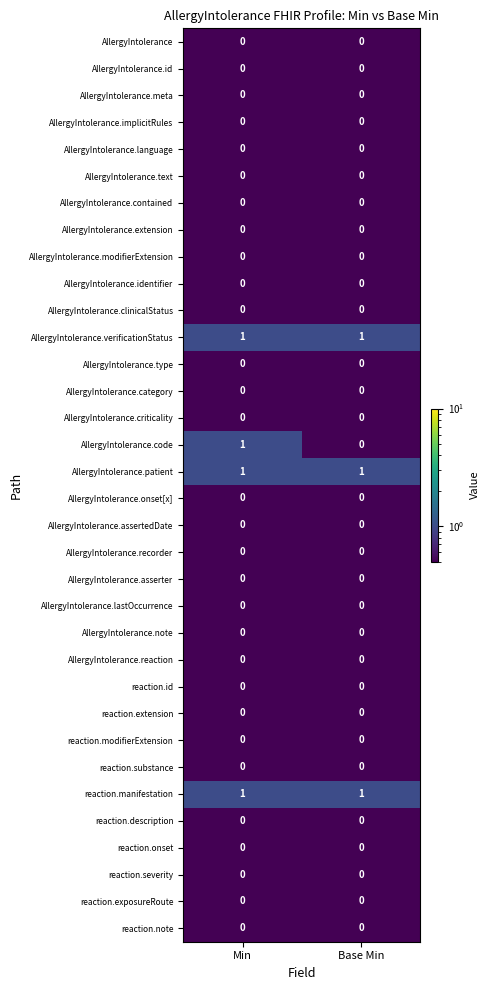

At which category is the sum across all series the highest?

Min